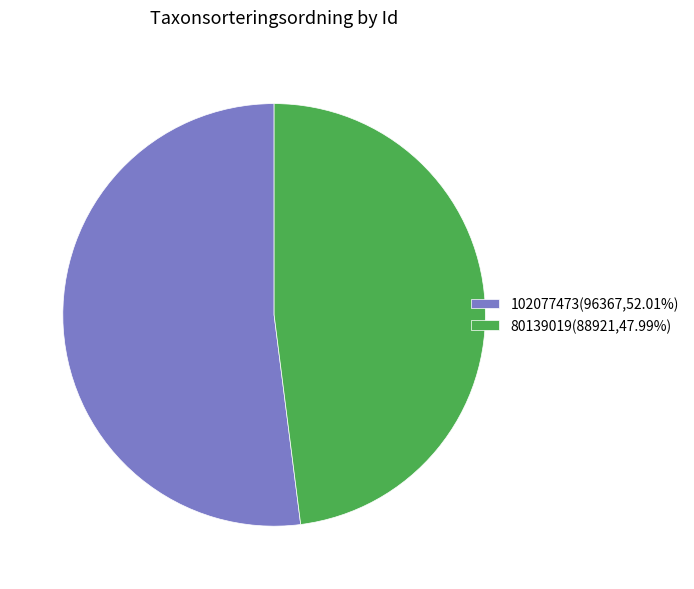

What is the ratio of the value at 80139019(88921,47.99%) to the value at 102077473(96367,52.01%)?

0.9